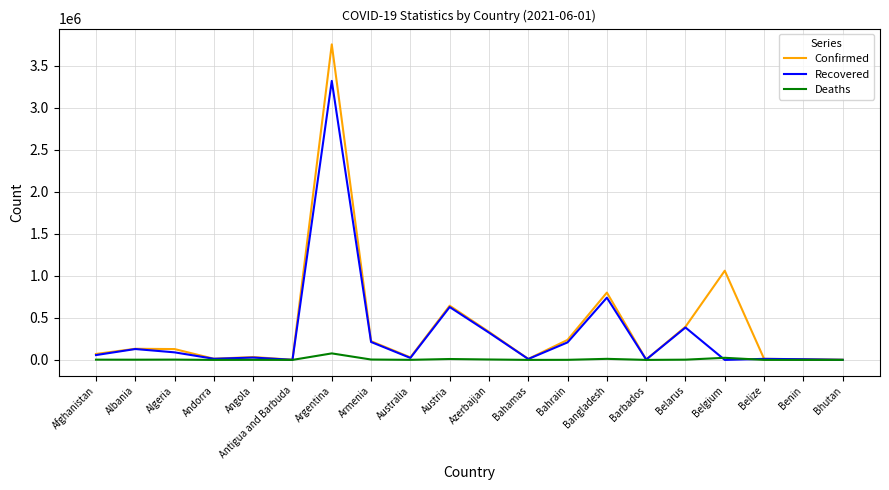

The value of Recovered at Argentina is 3319068. True or false?

True